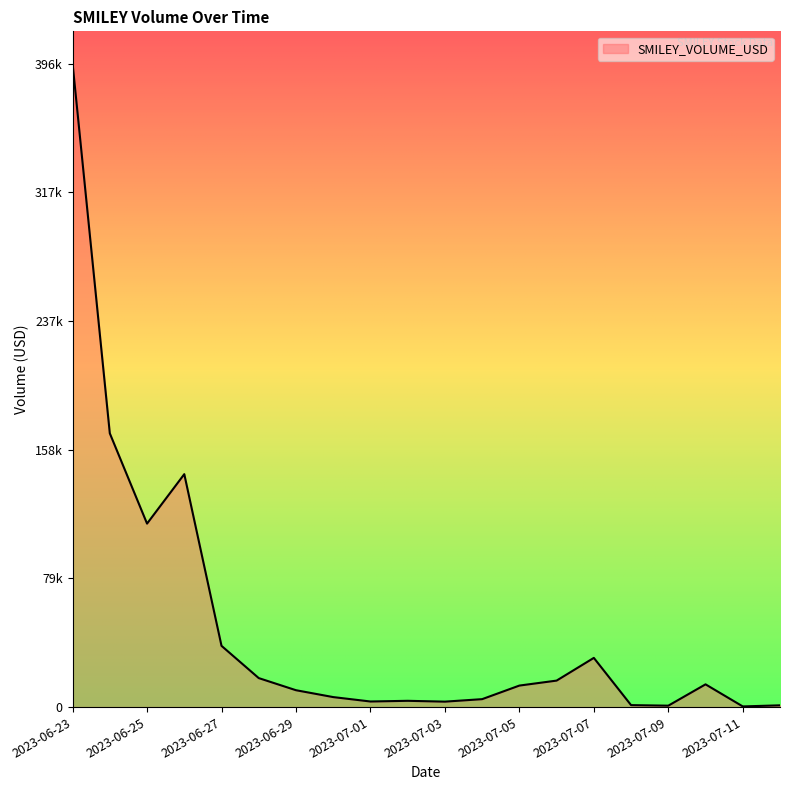

Reading left to right, transcribe all the data shown in this chart.

2023-06-23=396407	2023-06-24=168620	2023-06-25=113010	2023-06-26=143473	2023-06-27=37728	2023-06-28=17858	2023-06-29=10393	2023-06-30=6160	2023-07-01=3443	2023-07-02=3868	2023-07-03=3357	2023-07-04=4887	2023-07-05=13250	2023-07-06=16315	2023-07-07=30309	2023-07-08=1211	2023-07-09=874	2023-07-10=14008	2023-07-11=408	2023-07-12=1085